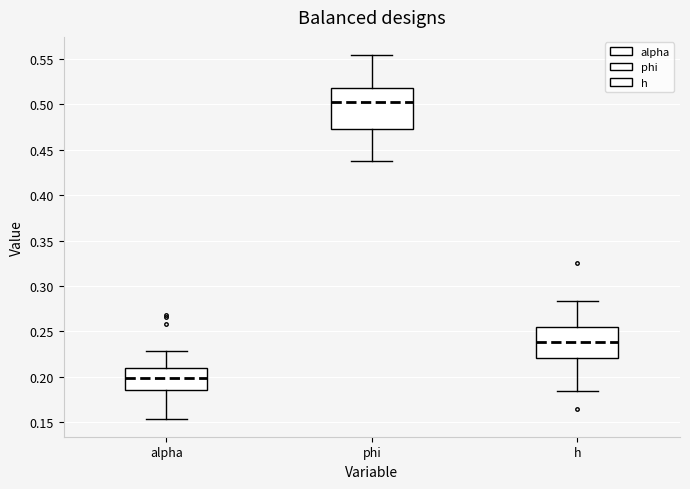

Reading left to right, read every box against the y-axis: the position of its median line, the range the box covers, and the ends of its whiskers. The values are not printed on the chart, so give them approximately, as read against the axis.

alpha: median 0.200, box 0.185 to 0.210, whiskers 0.155 to 0.230
phi: median 0.505, box 0.475 to 0.520, whiskers 0.440 to 0.555
h: median 0.240, box 0.220 to 0.255, whiskers 0.185 to 0.285